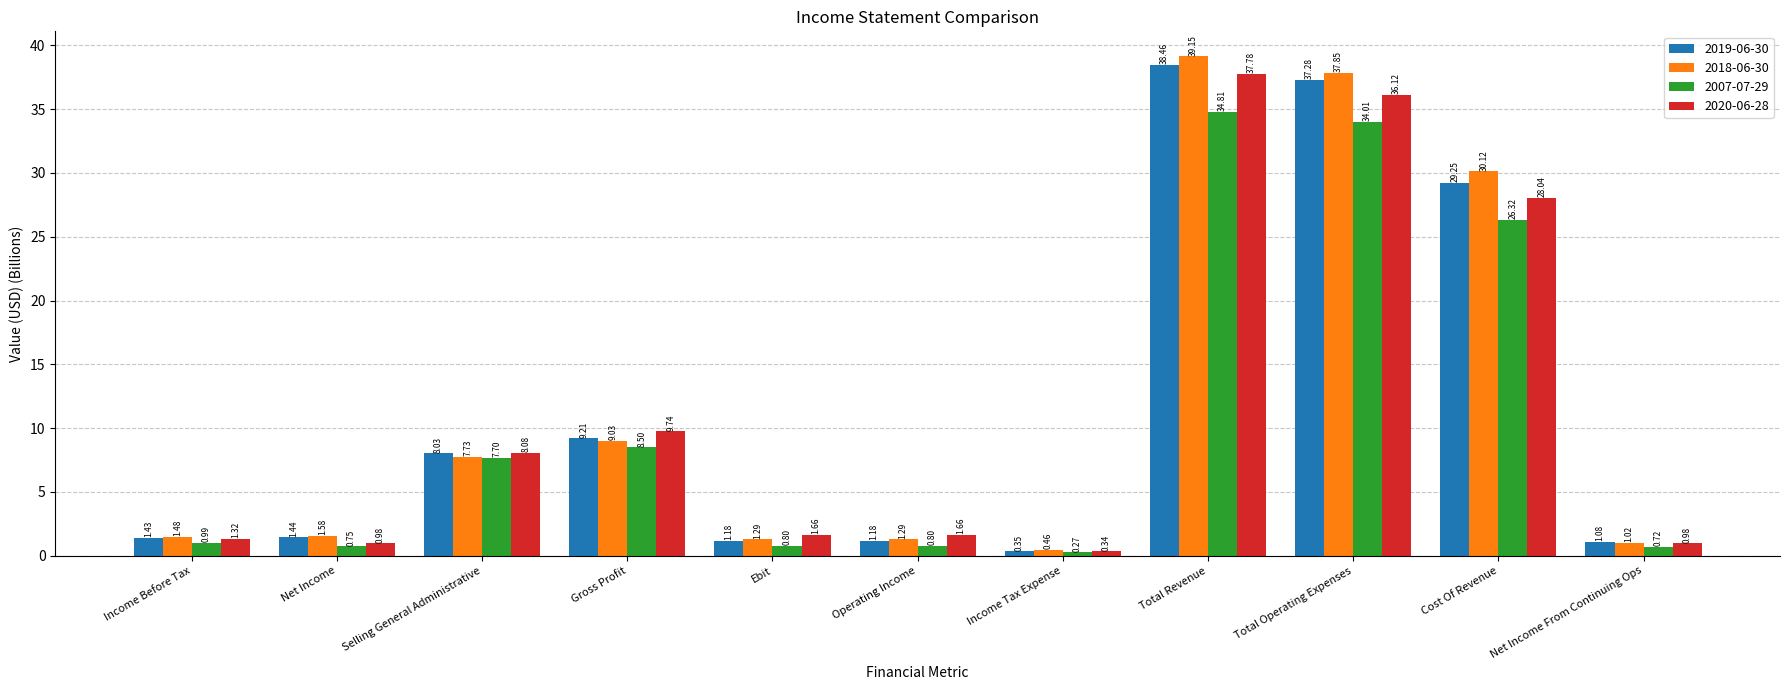

At which category does the chart reach its peak across all series?

Total Revenue